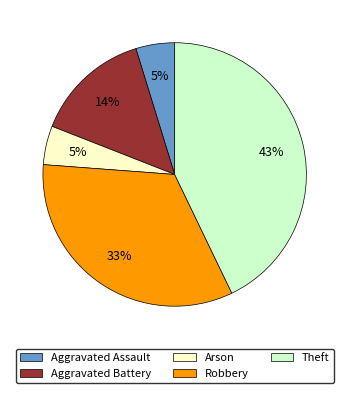

How many segments does this pie chart have?

5